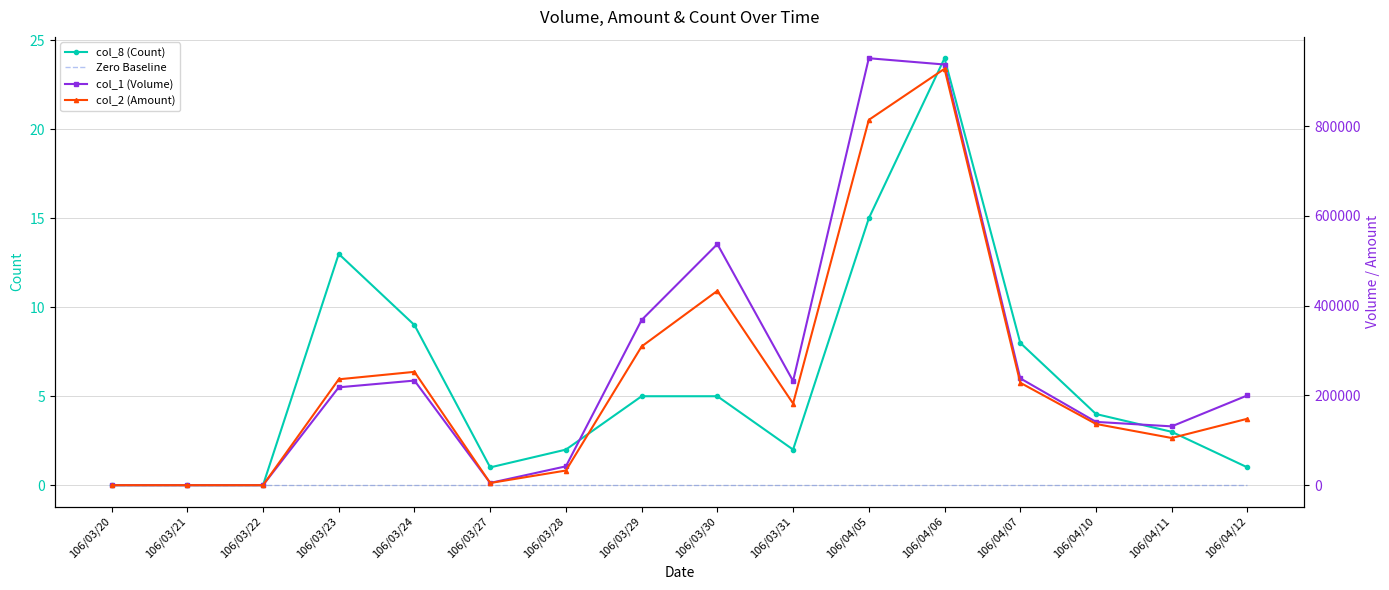

Which series has the widest spread of values?

col_1 (Volume)